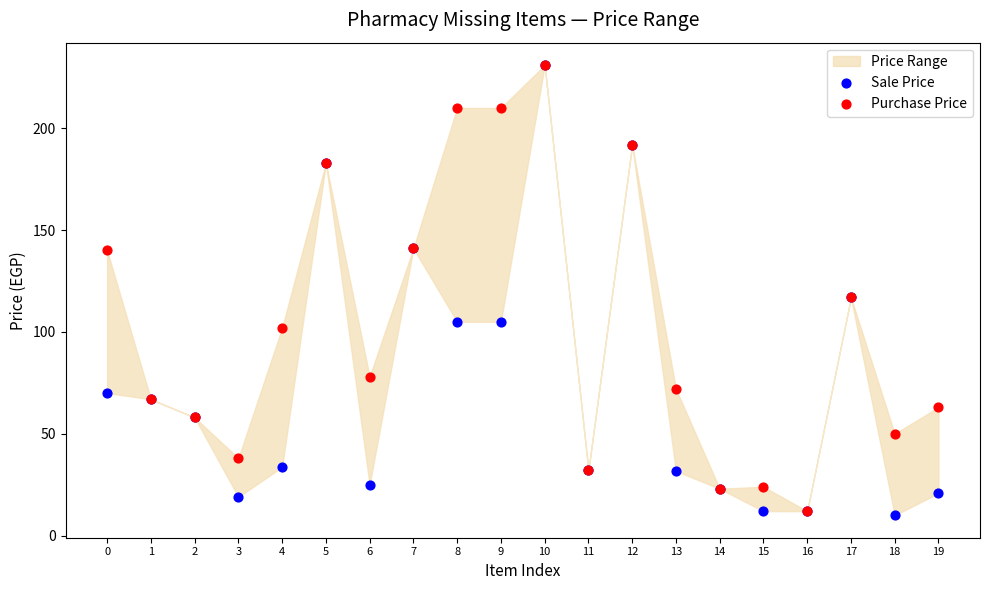

Which series has the widest spread of Y values?

Sale Price